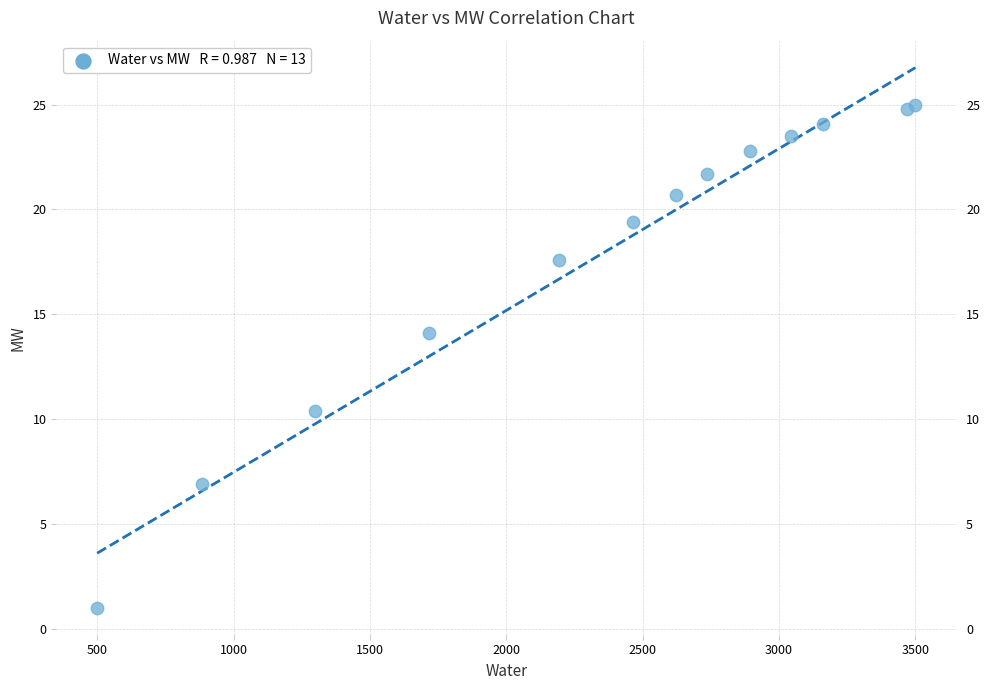

What Y value in the scatter plot is closest to 13?

14.1